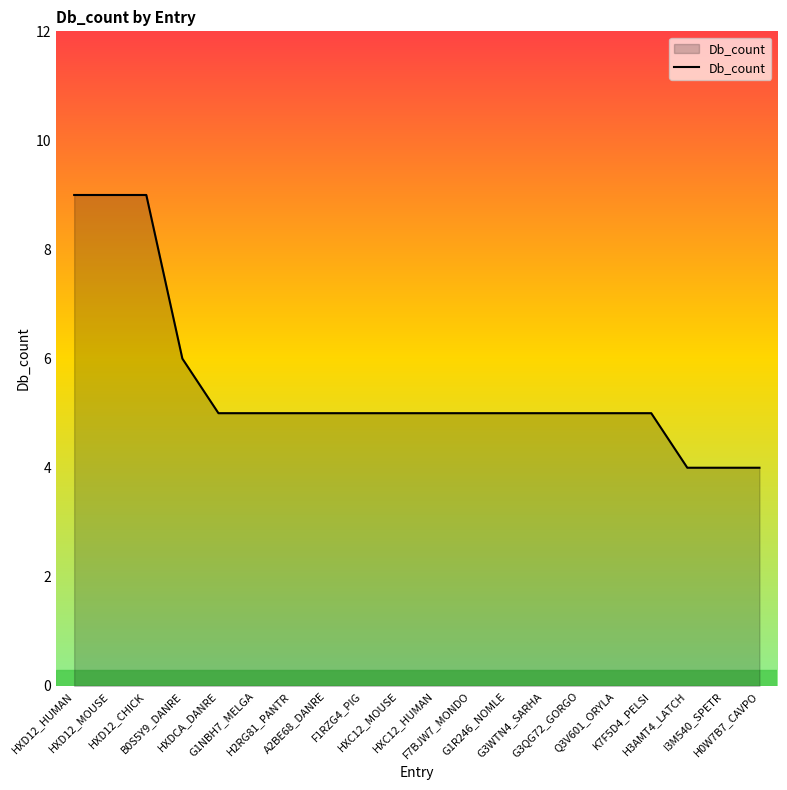

What is the difference between the maximum and minimum values?

5